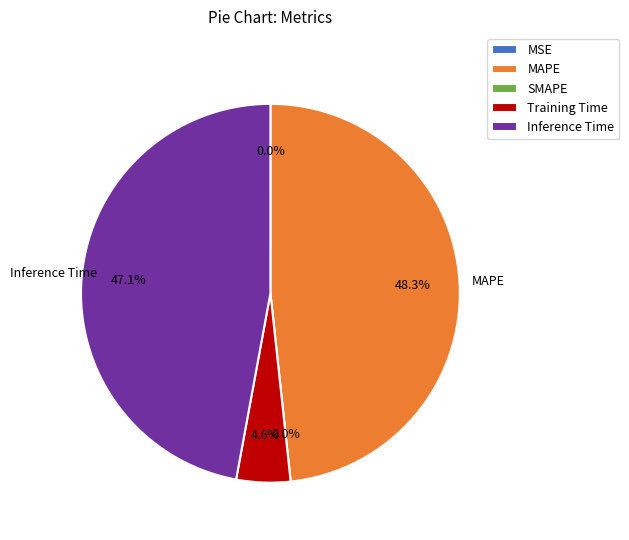

Rank the categories by value from lowest to highest.

SMAPE, MSE, Training Time, Inference Time, MAPE